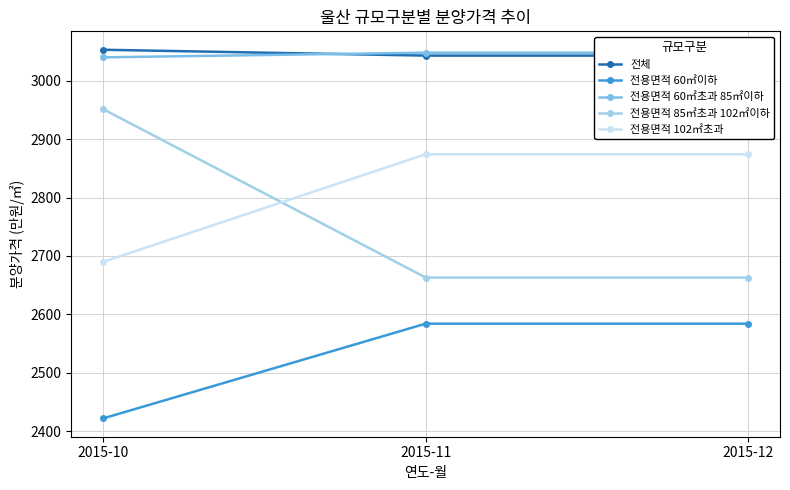

Does the chart have visible grid lines?

Yes